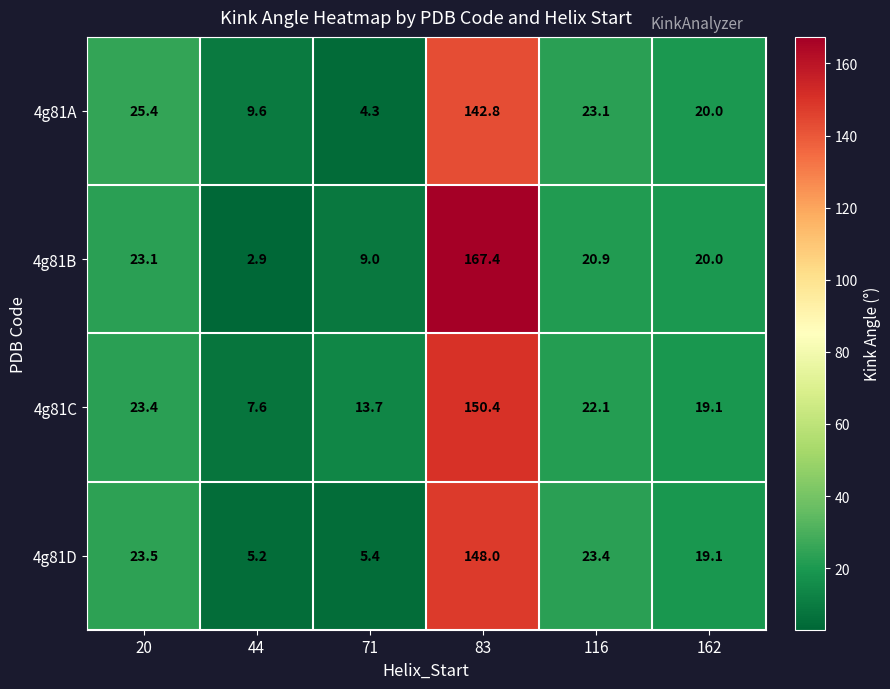

At which category is the sum across all series the highest?

83